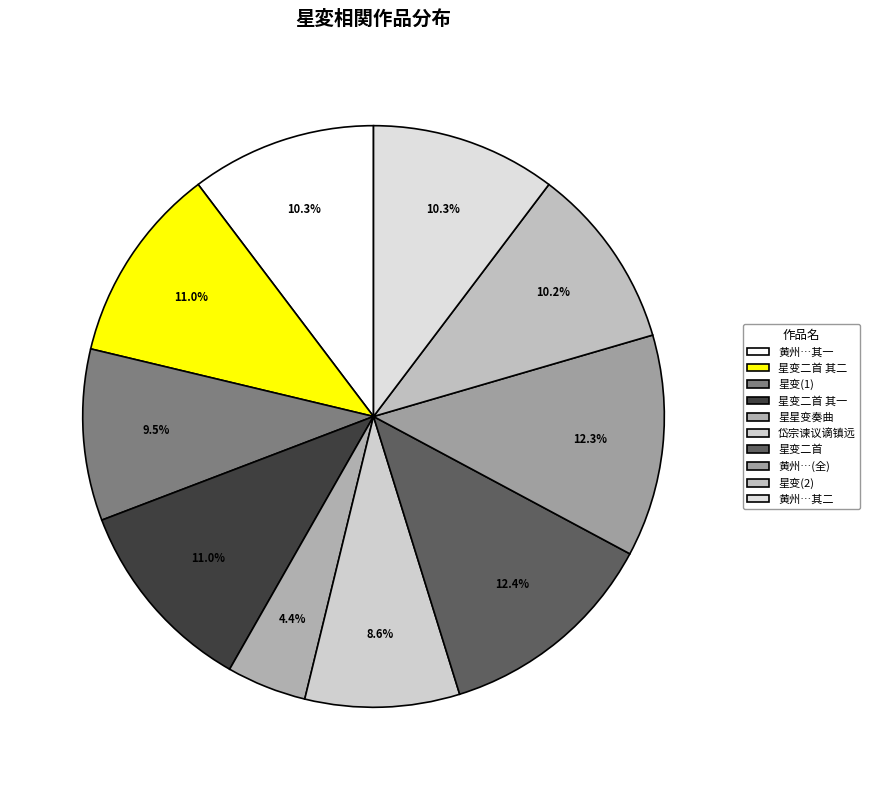

To the nearest percent, what percentage of the pie is 星变二首?

12%